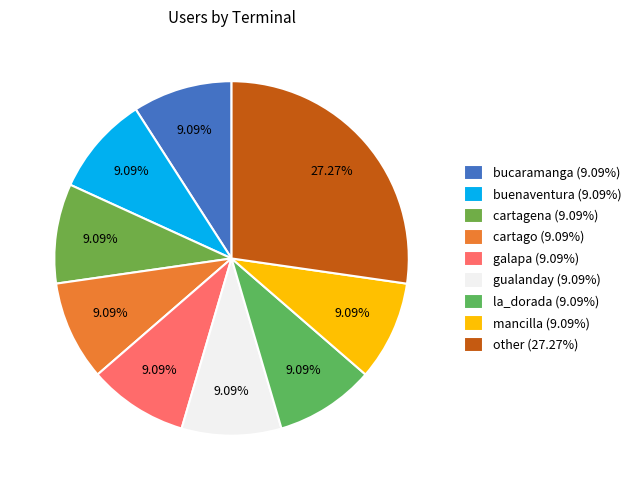

What is the ratio of the value at gualanday to the value at other?

0.3